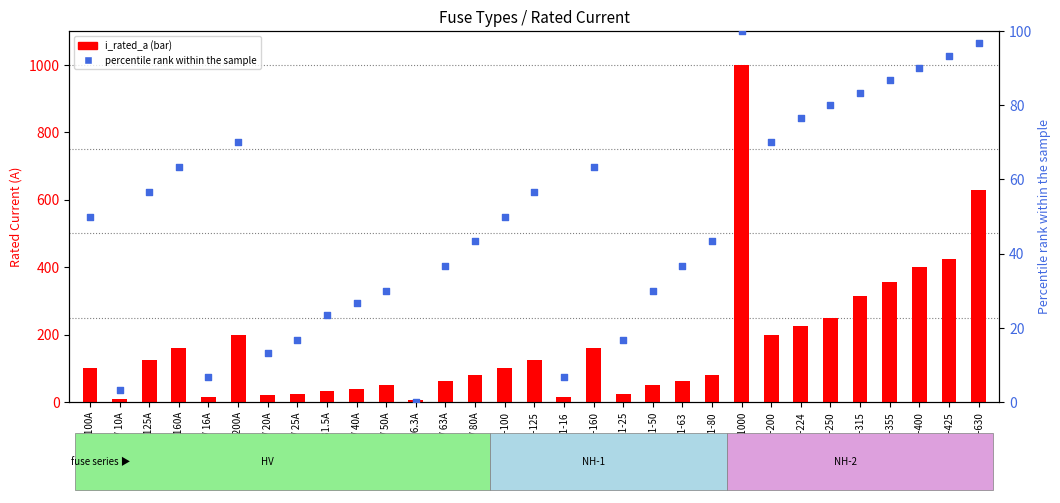

Is the value of i_rated_a at HV 63A greater than the value of percentile rank within the sample at NH-1-50?

Yes